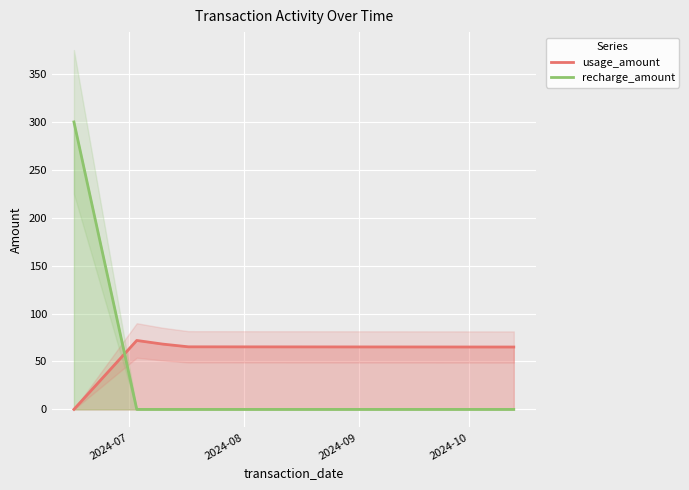

What is the maximum value for usage_amount?

71.9